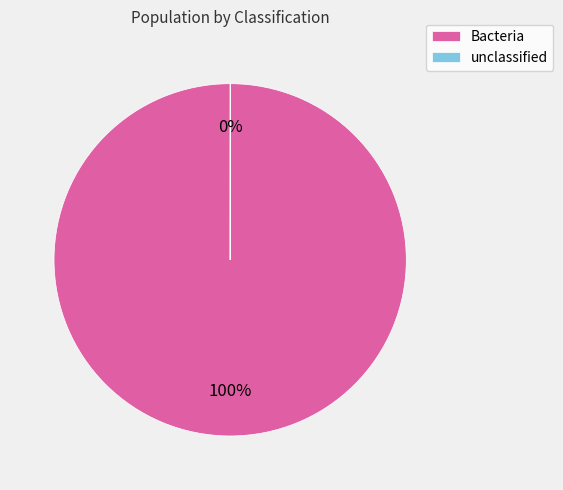

What is the largest slice in the pie chart?

Bacteria